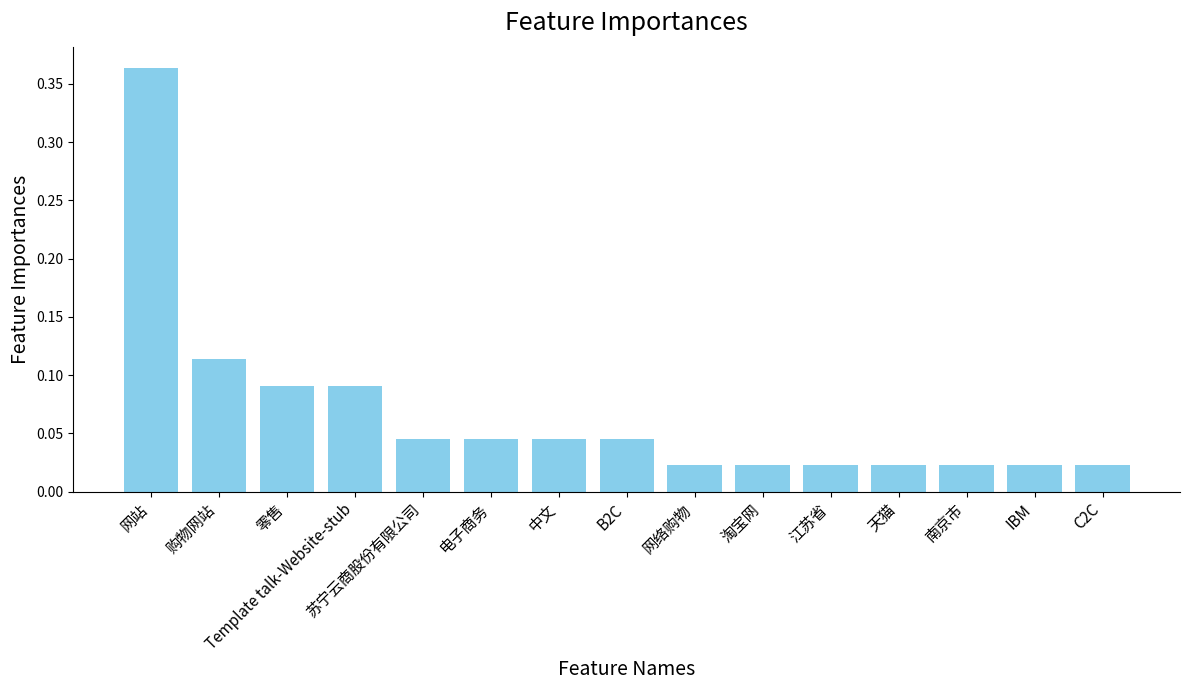

Which category has the highest value across all series?

网站